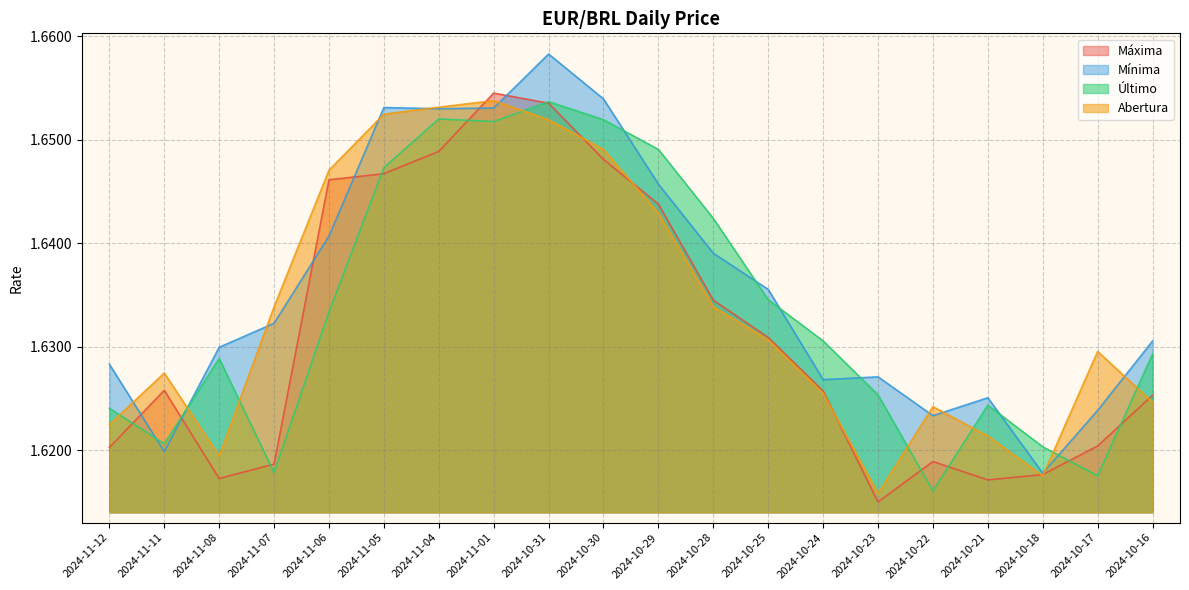

How many categories are shown in the chart?

20